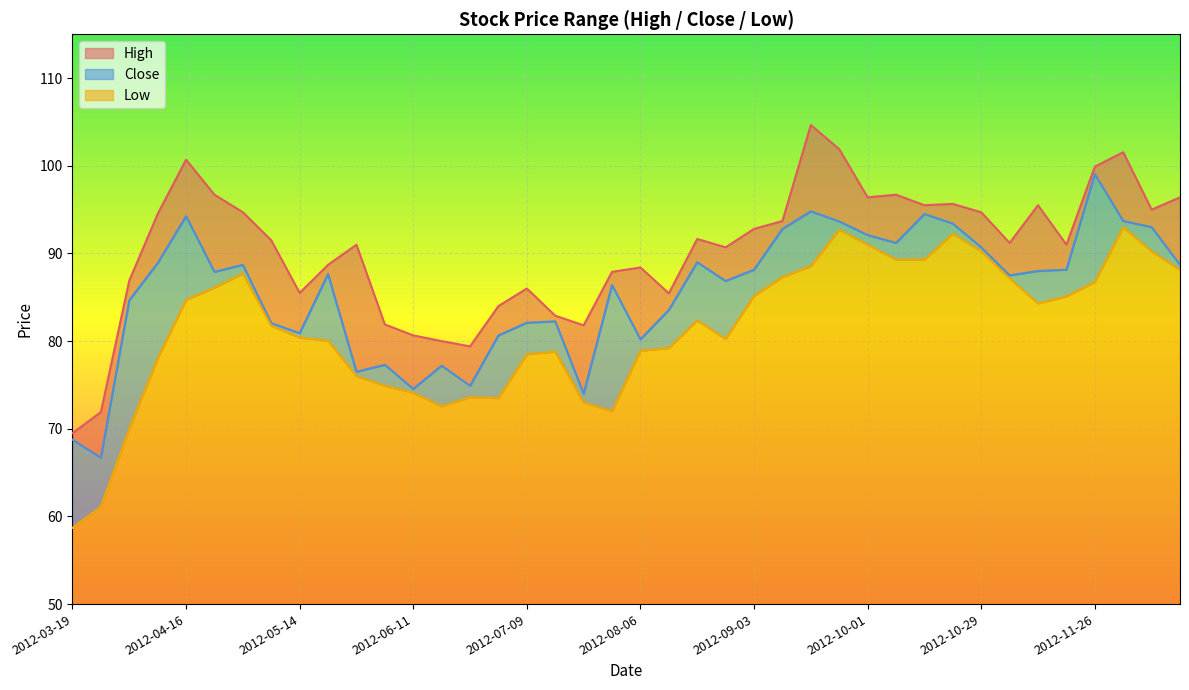

Where is the first local maximum for Low?

2012-04-30